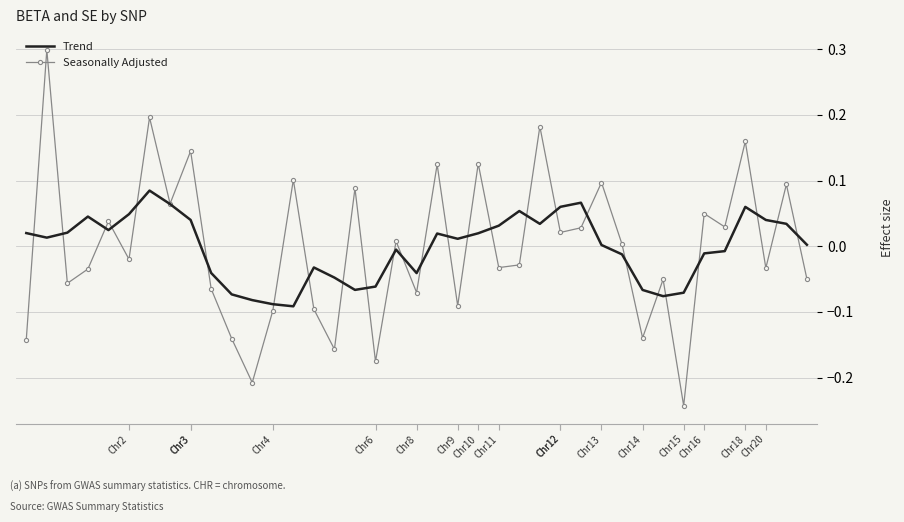

Which series has the largest range (max minus min)?

Seasonally Adjusted